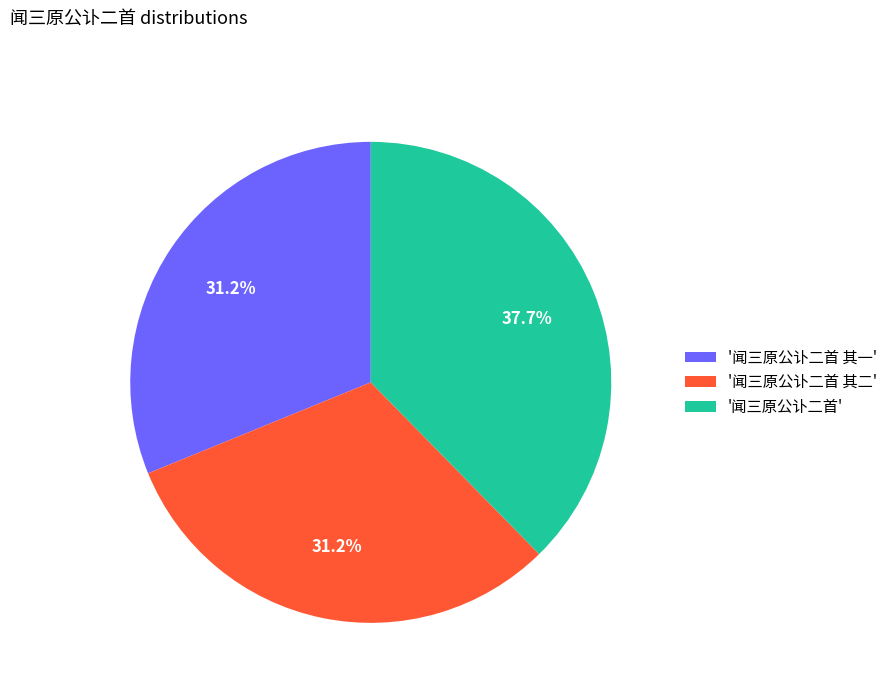

What is the largest slice in the pie chart?

'闻三原公讣二首'